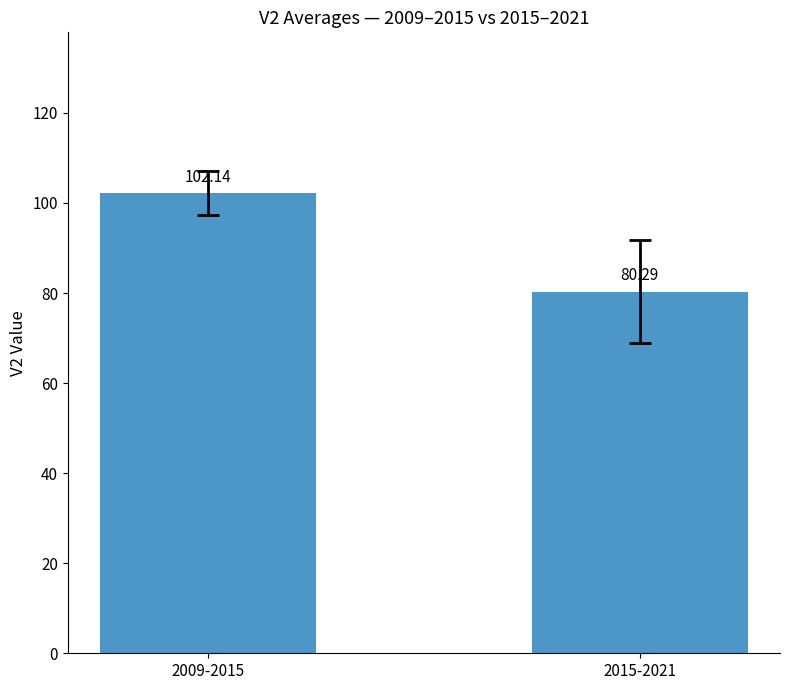

Rank the categories by value from lowest to highest.

2015-2021, 2009-2015